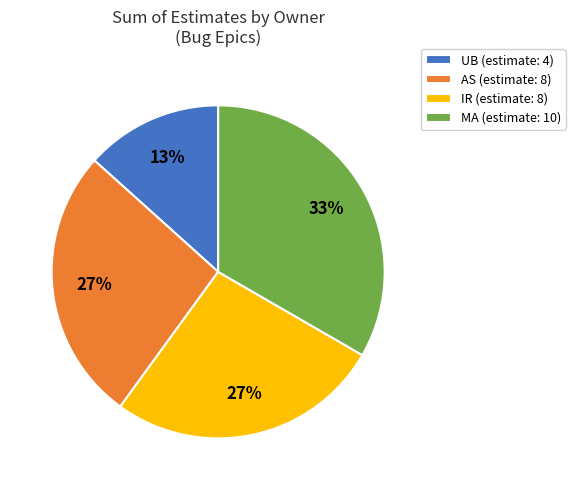

True or false: MA (estimate: 10) accounts for 42% of the total.

False